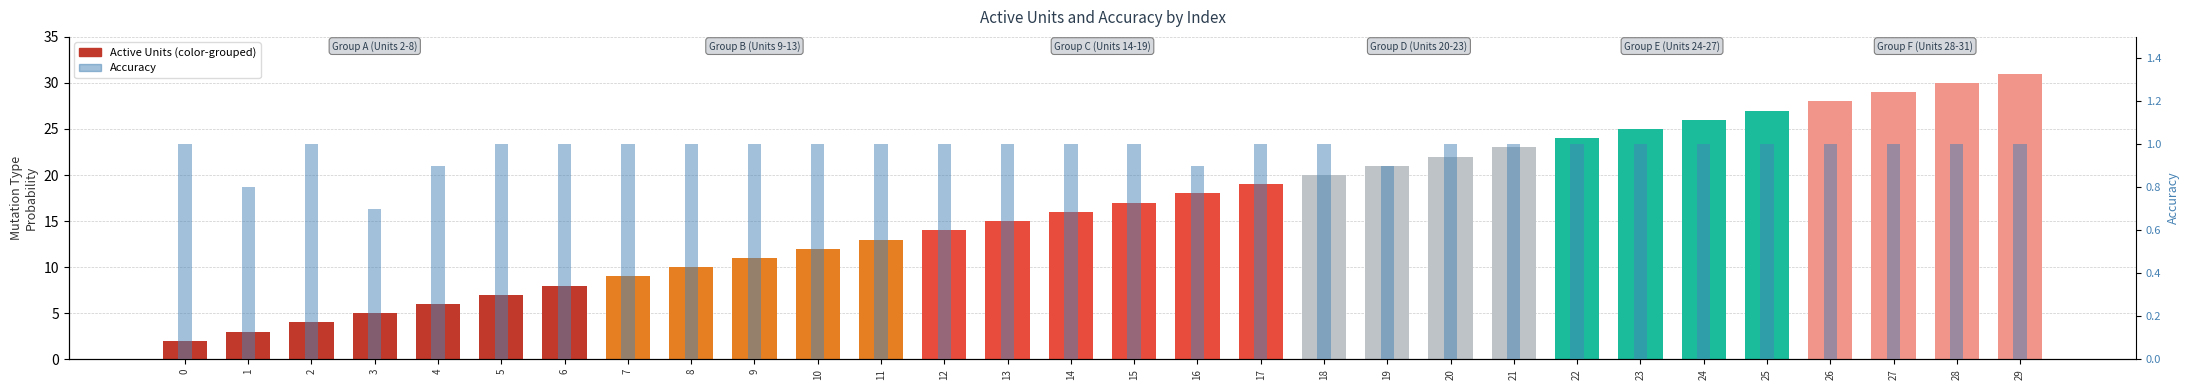

Is it true that Accuracy equals 1.0 at 26?

True